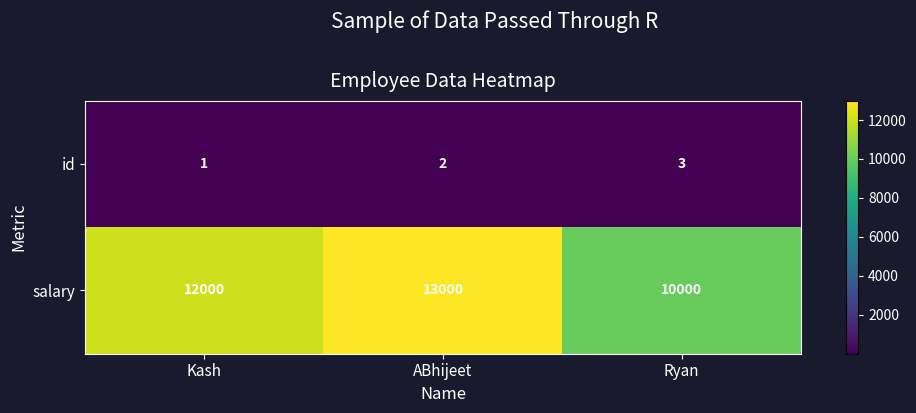

Reading left to right, extract all data points from this chart.

id: 1	2	3
salary: 12000	13000	10000